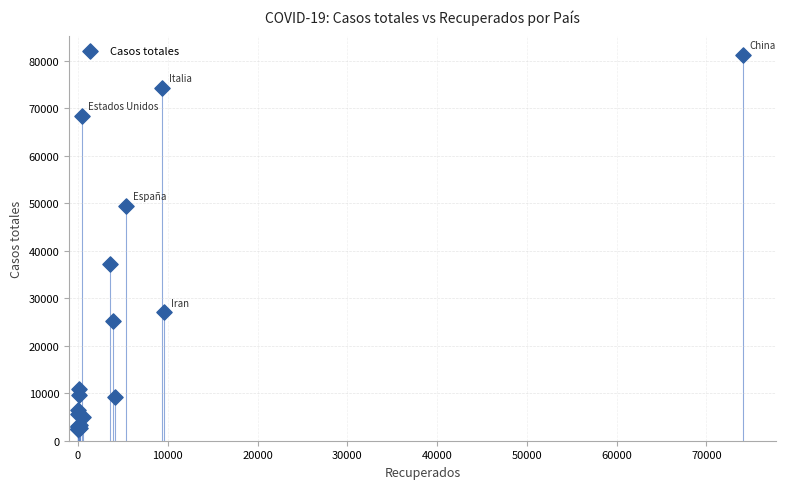

What Y value in the scatter plot is closest to 41859?

37323